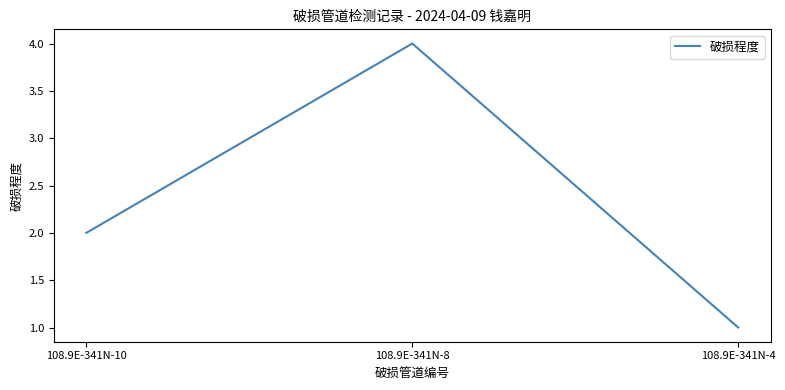

Which has a higher value, 108.9E-341N-4 or 108.9E-341N-8?

108.9E-341N-8